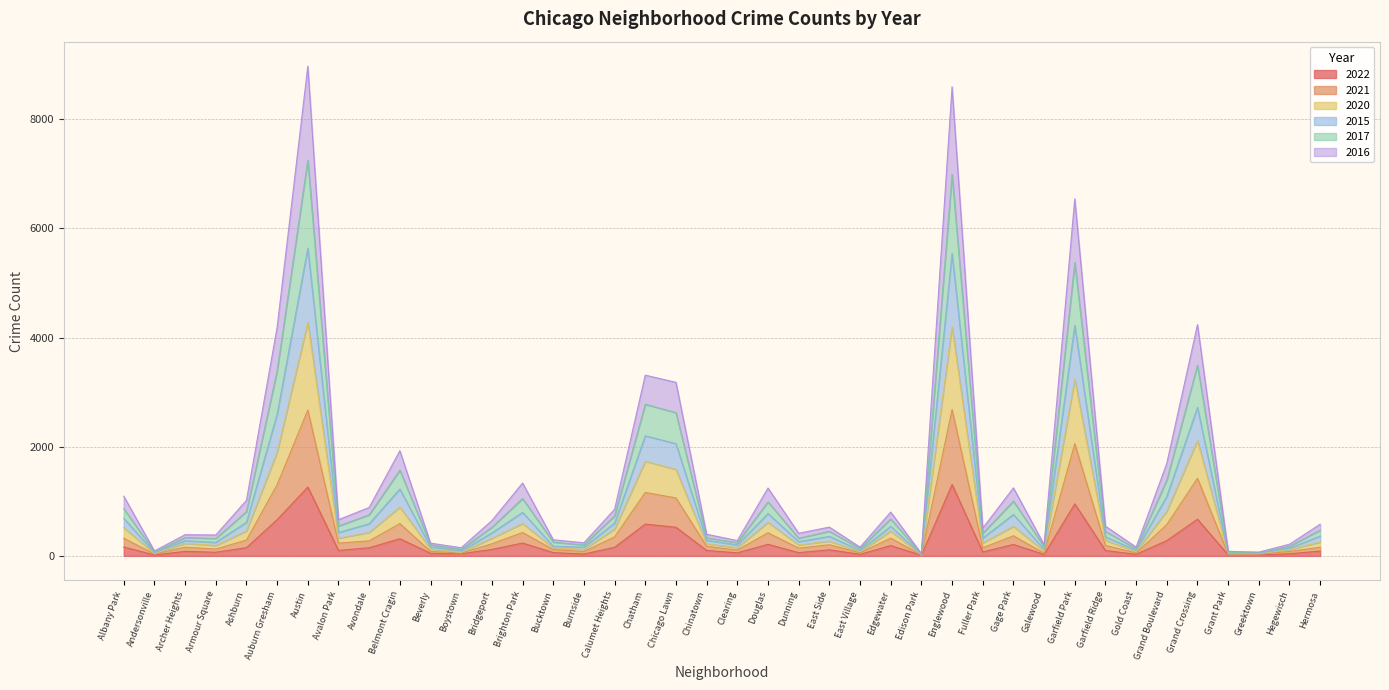

What is the highest value of the 2022 series?

1307